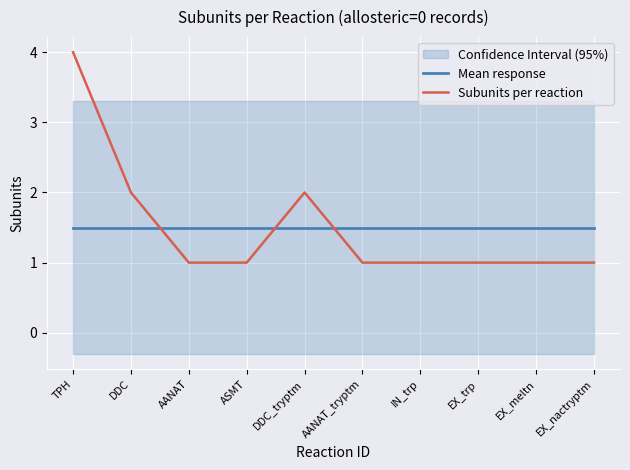

How many lines are shown in the chart?

2